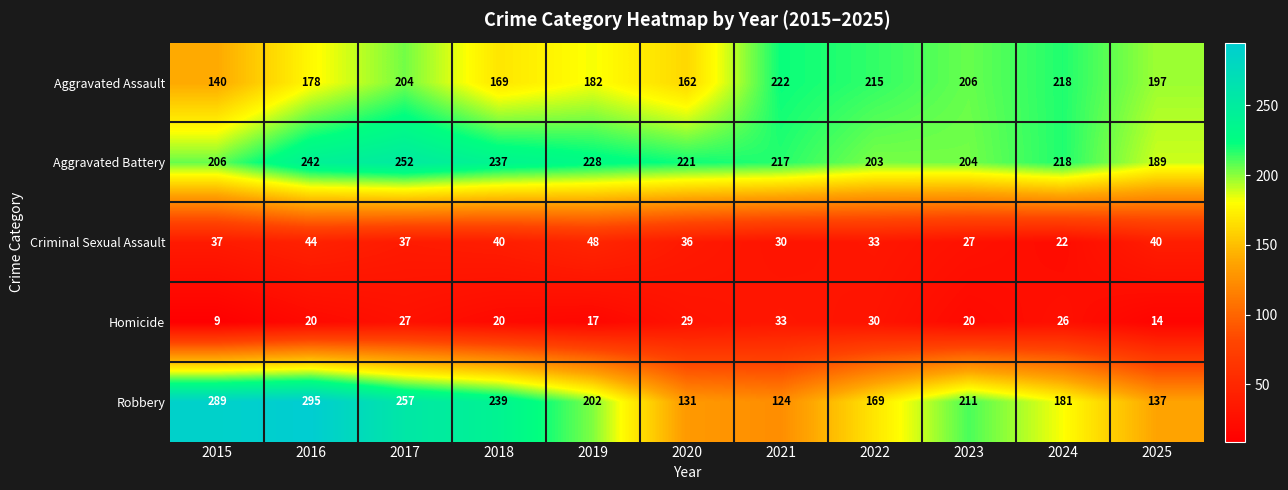

What is the total value across all series at 2016?

779